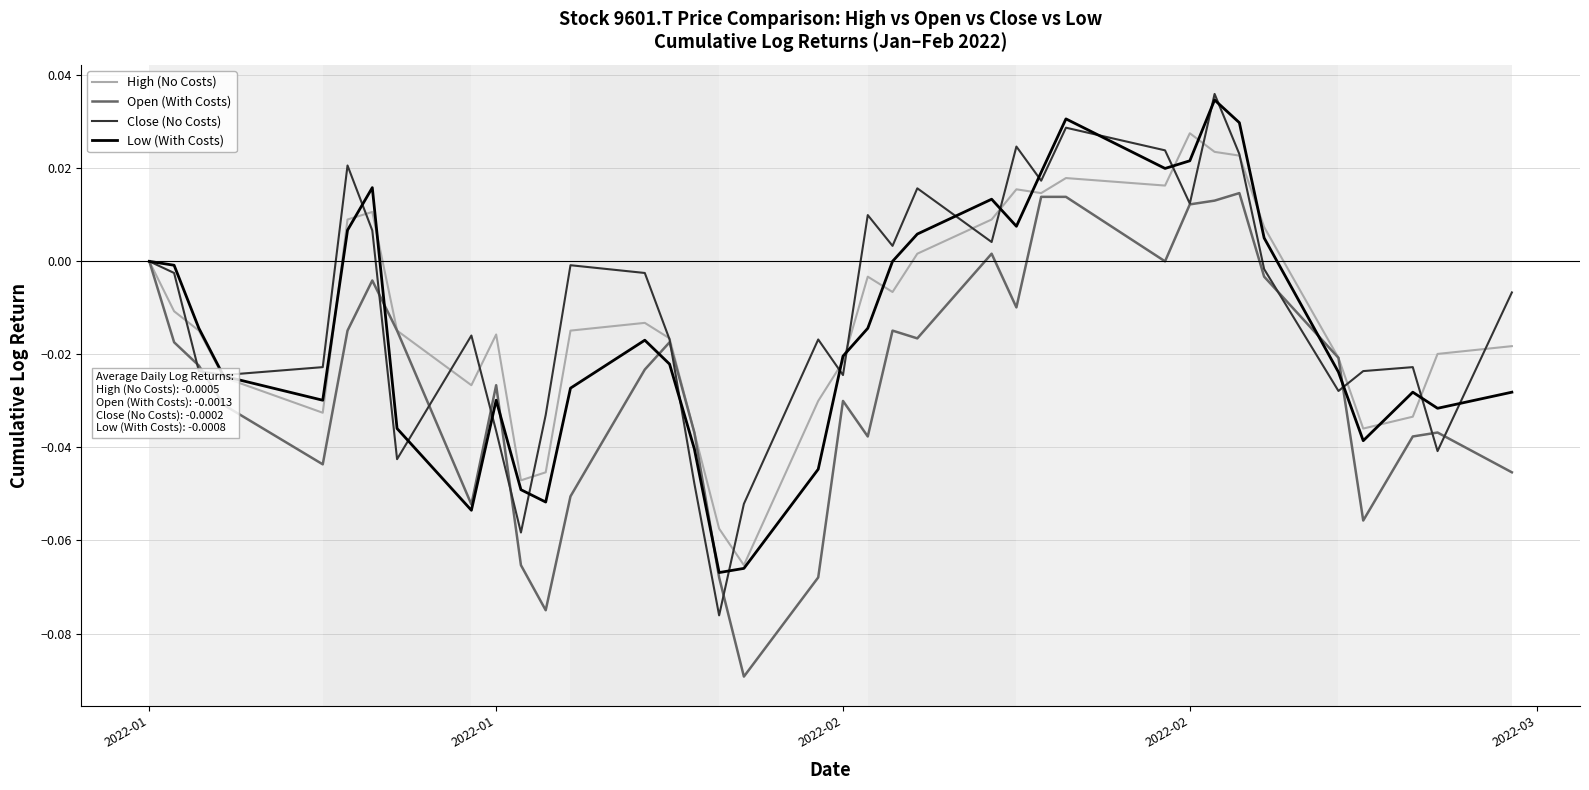

What are all the series names shown in the legend?

High (No Costs), Open (With Costs), Close (No Costs), Low (With Costs)